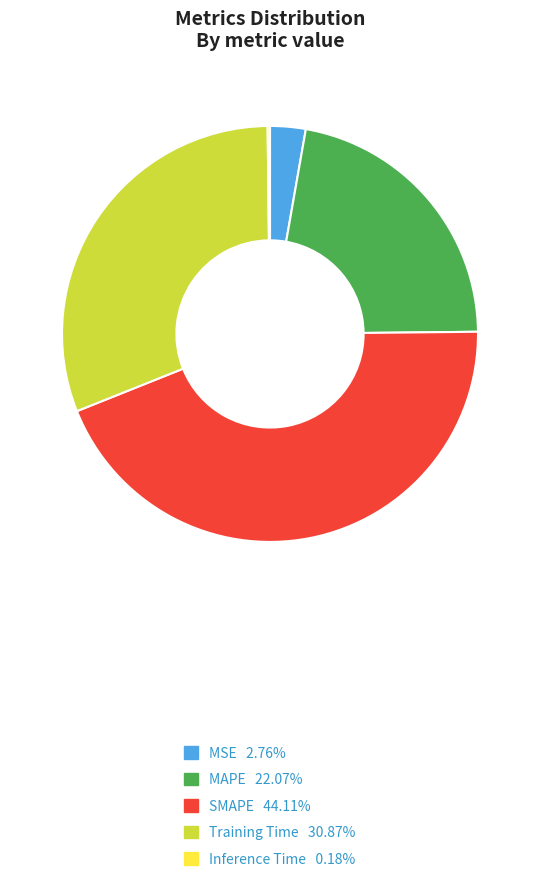

What is the ratio of the value at Training Time to the value at SMAPE?

0.7